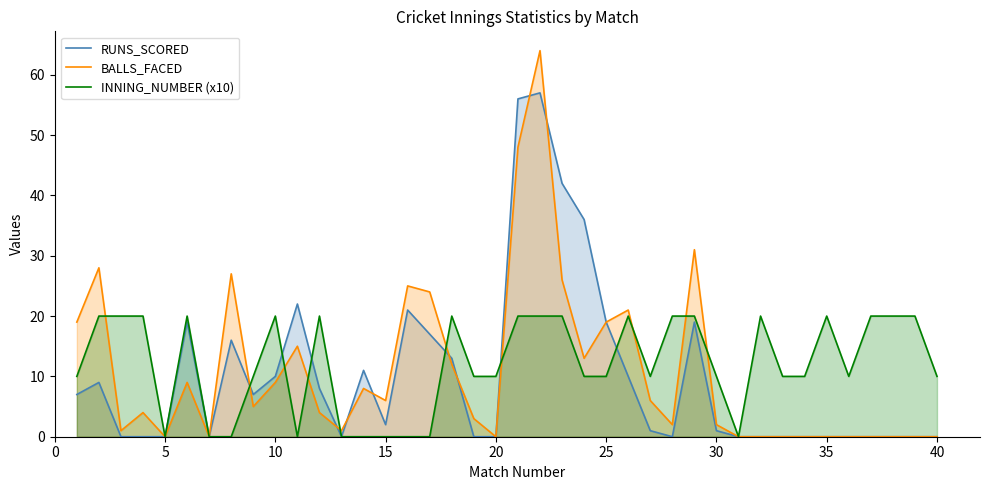

Which series has the largest range (max minus min)?

BALLS_FACED